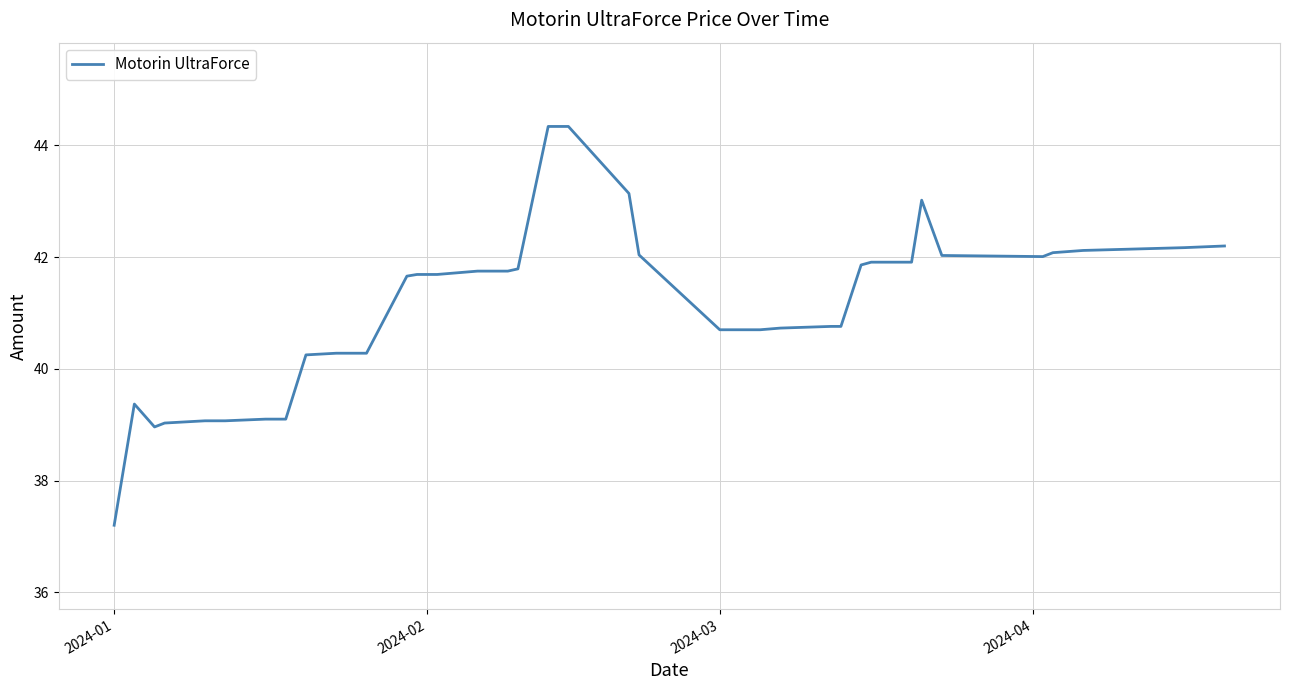

What is the smallest value displayed?

37.2